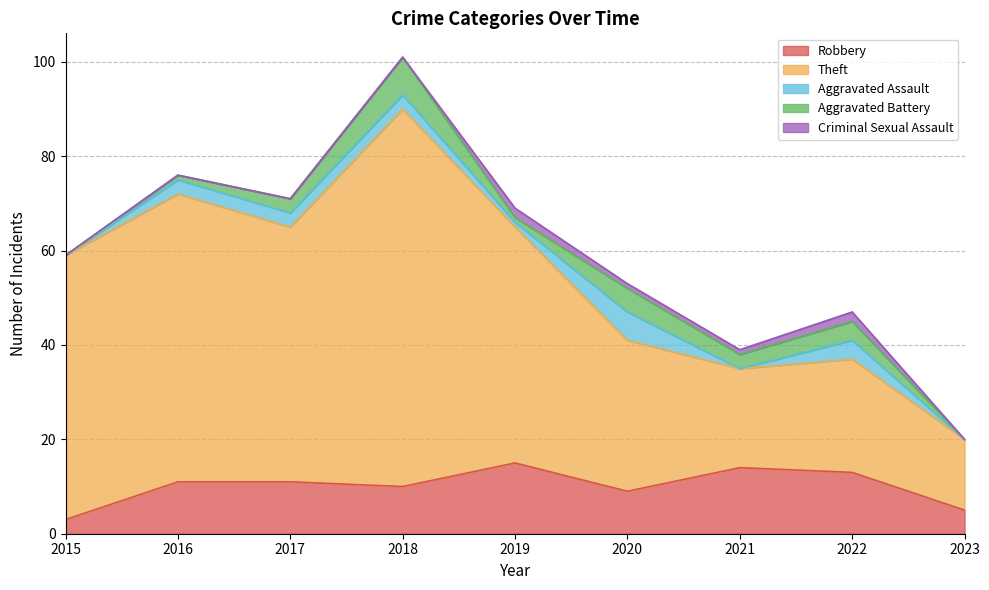

Reading left to right, extract all data points from this chart.

Robbery: 3	11	11	10	15	9	14	13	5
Theft: 56	61	54	80	50	32	21	24	15
Aggravated Assault: 0	3	3	3	1	6	0	4	0
Aggravated Battery: 0	1	3	8	1	5	3	4	0
Criminal Sexual Assault: 0	0	0	0	2	1	1	2	0